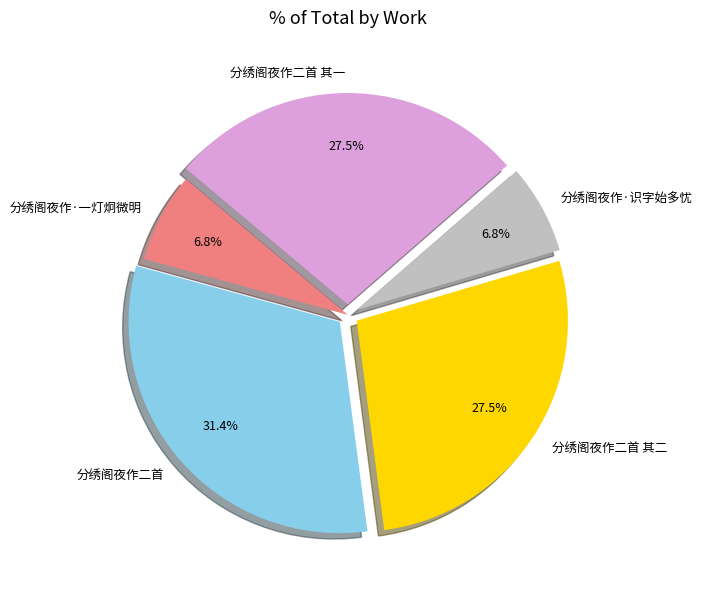

Is 分绣阁夜作二首 其一 the majority of the pie?

No